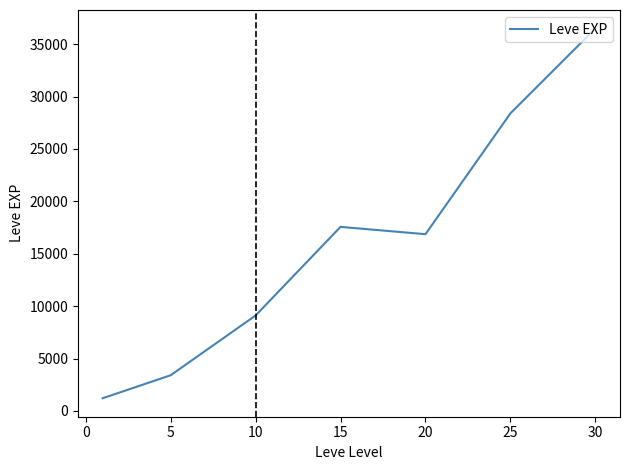

True or false: there are more than 1 points higher than both neighbors.

False